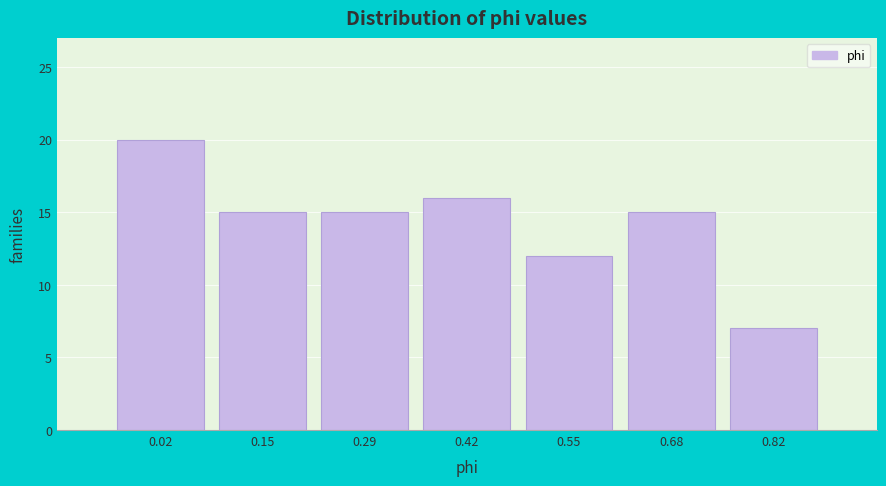

Reading right to left, extract all data points from this chart.

0.82=7	0.68=15	0.55=12	0.42=16	0.29=15	0.15=15	0.02=20